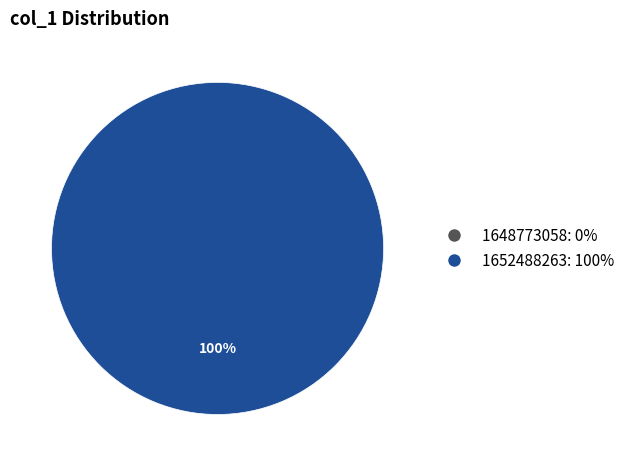

Is there any slice that represents more than half of the pie?

Yes